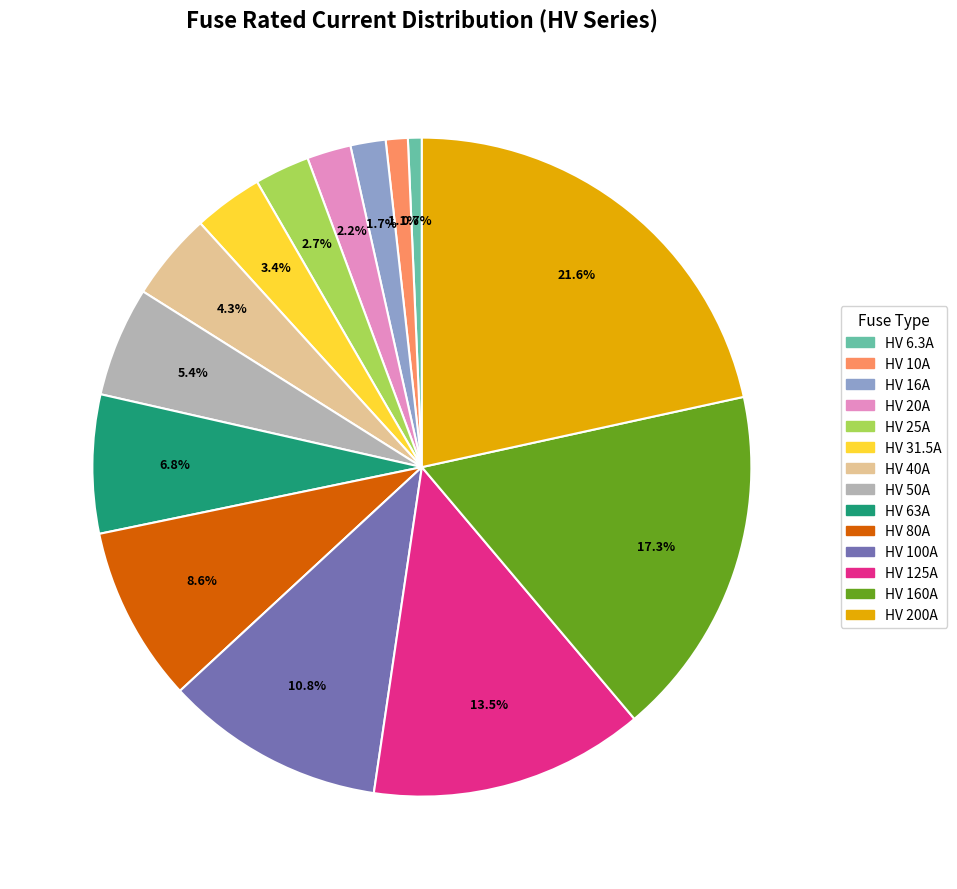

How many segments does this pie chart have?

14